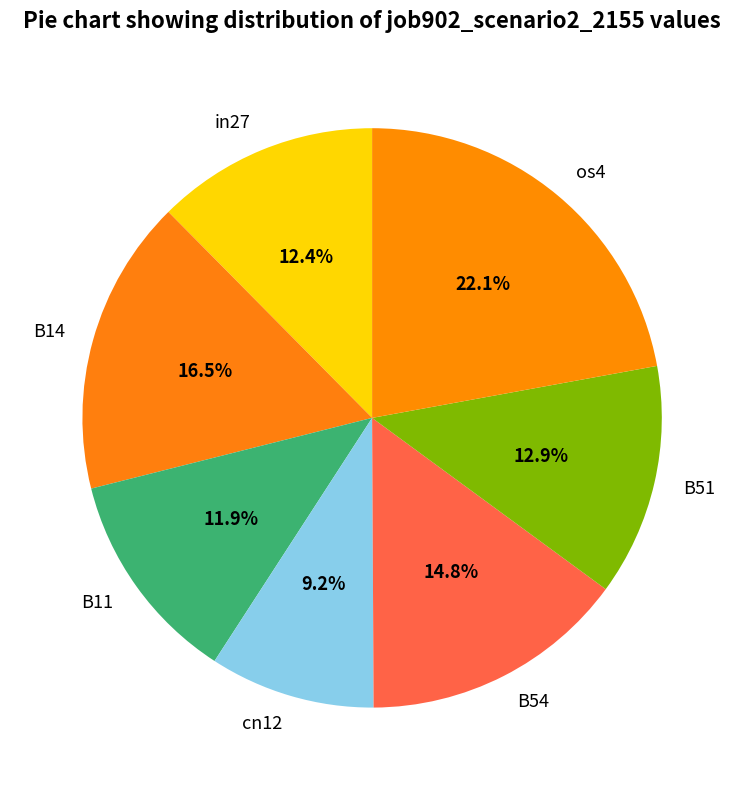

To the nearest percent, what is the average slice percentage?

14%